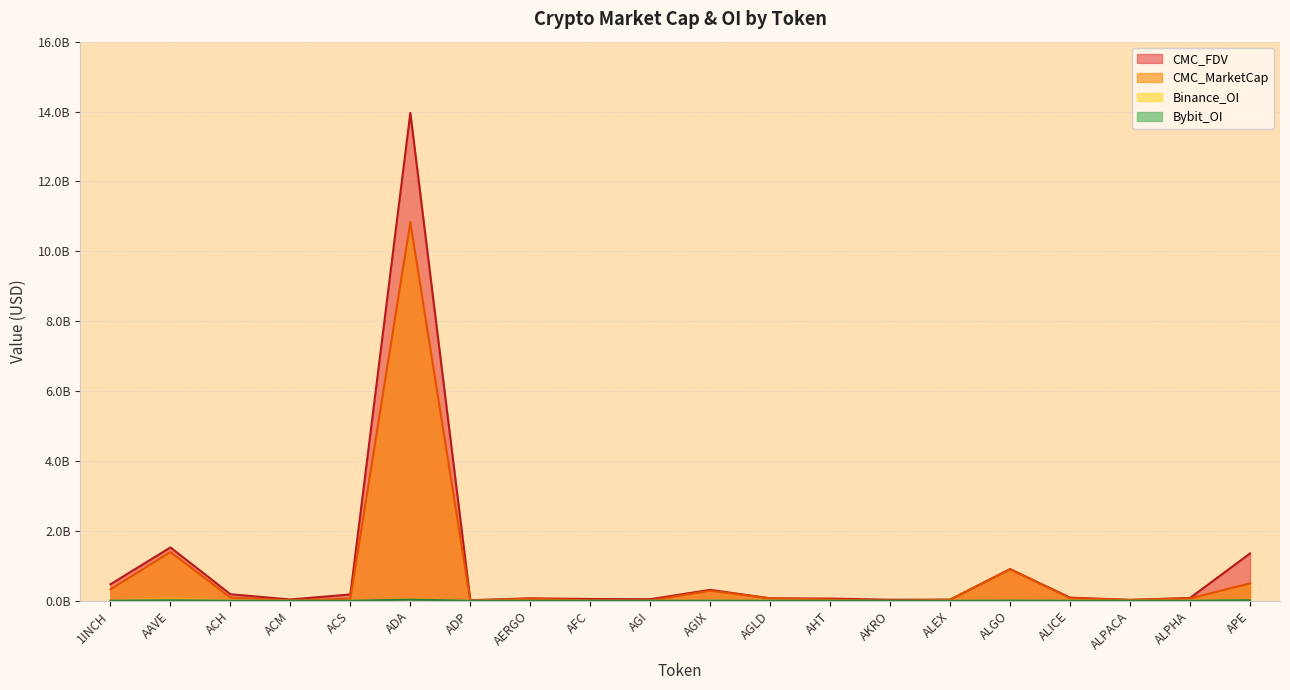

Which series has the widest spread of values?

CMC_FDV